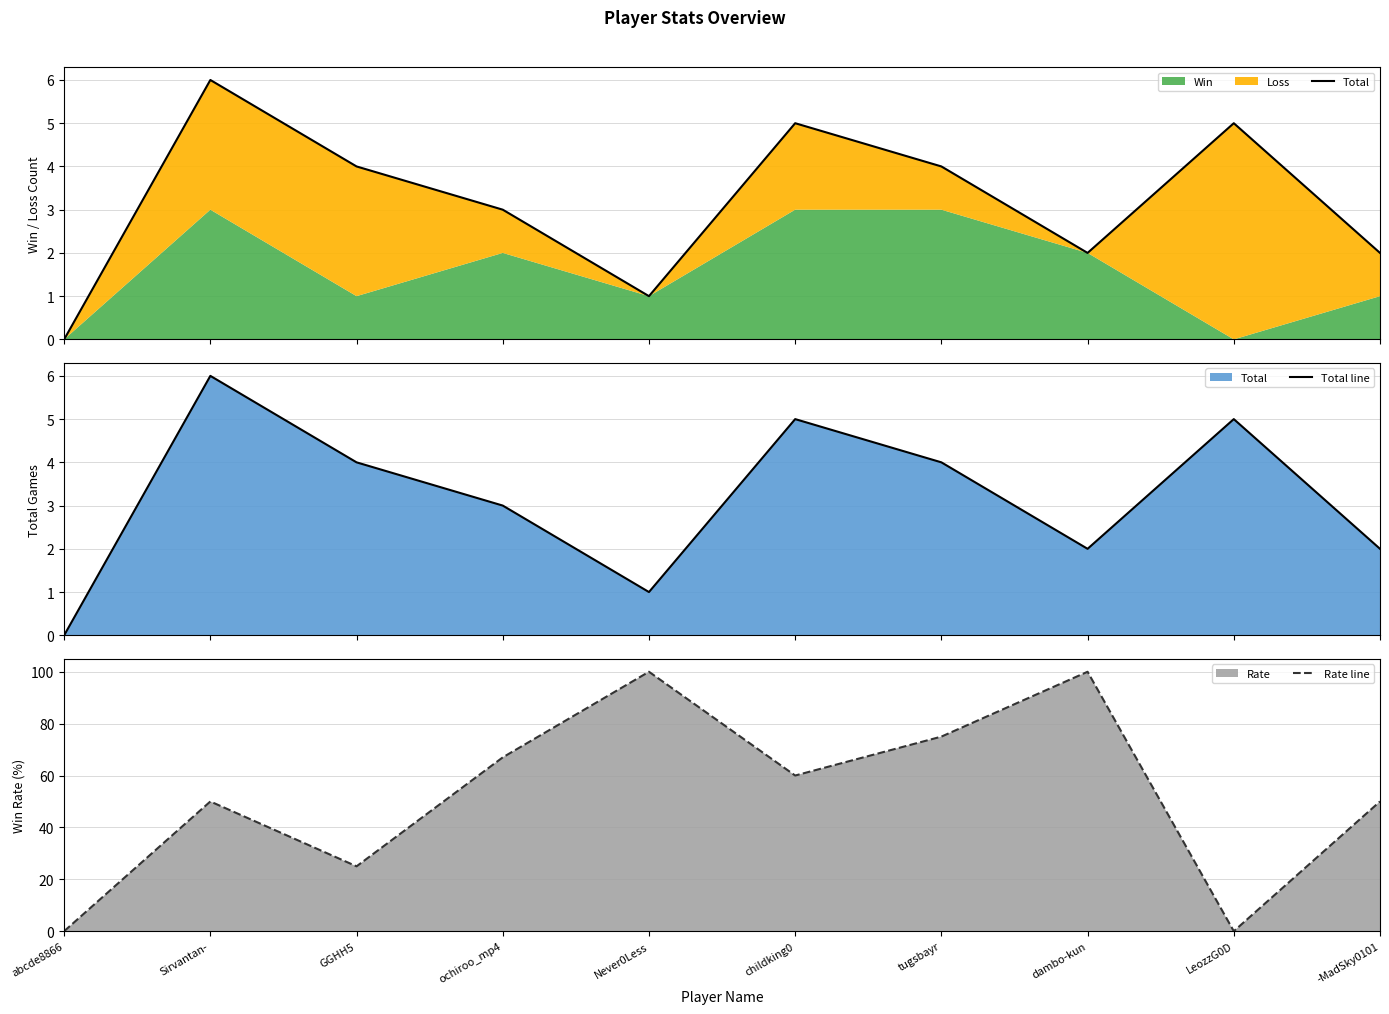

At which label is Total line closest to 3?

ochiroo_mp4